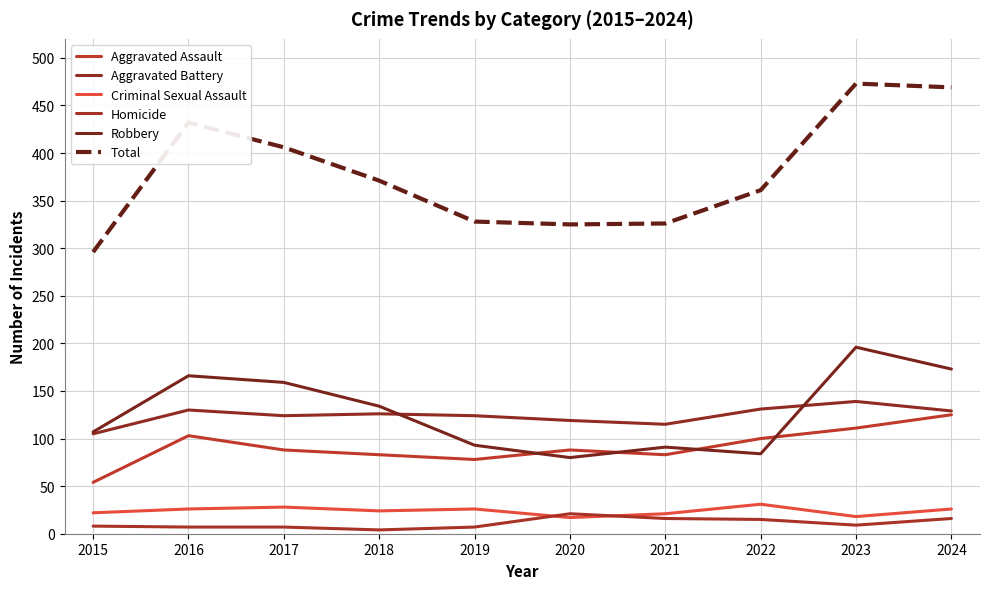

What are all the series names shown in the legend?

Aggravated Assault, Aggravated Battery, Criminal Sexual Assault, Homicide, Robbery, Total